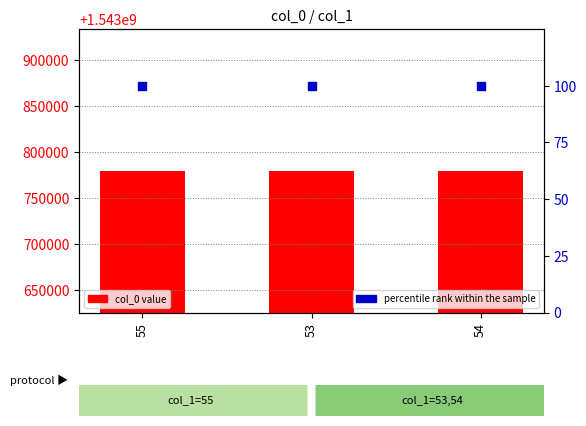

At how many categories does at least one series exceed 1236587337?

3